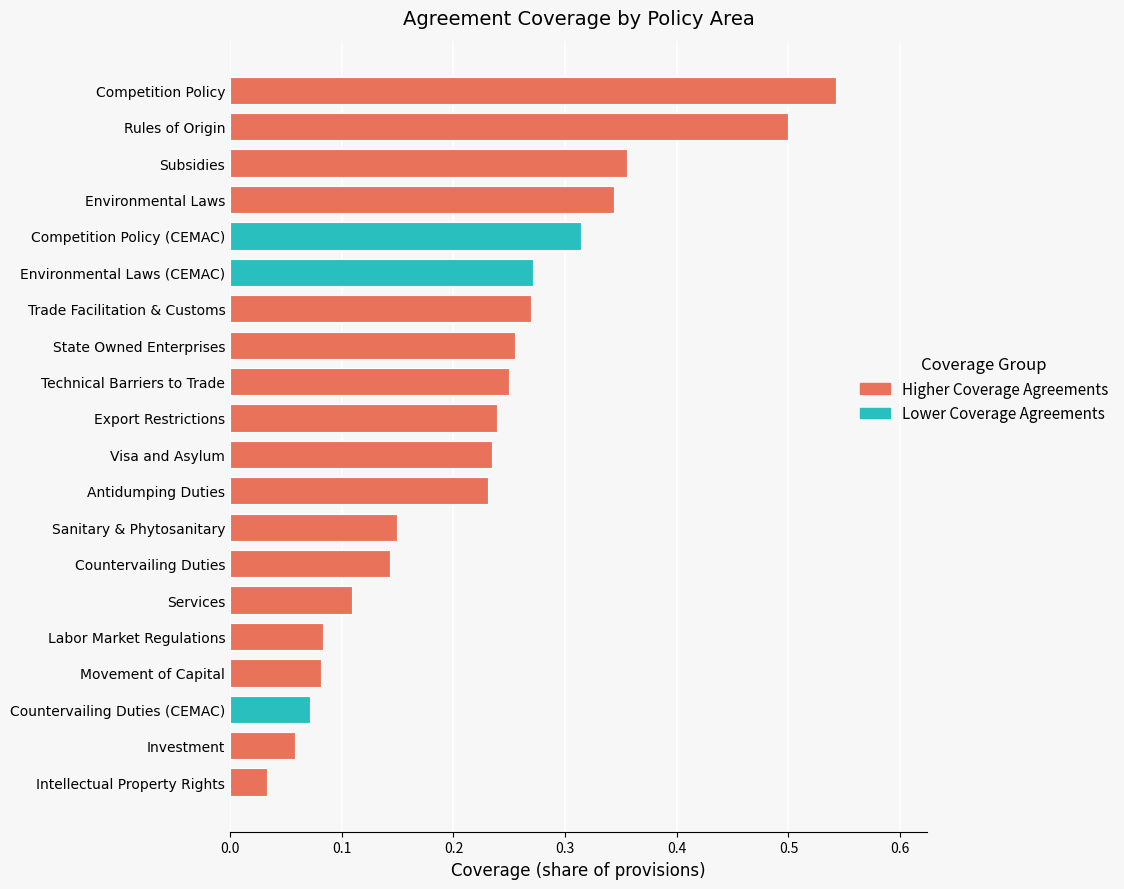

At which label is the value closest to 0?

Intellectual Property Rights